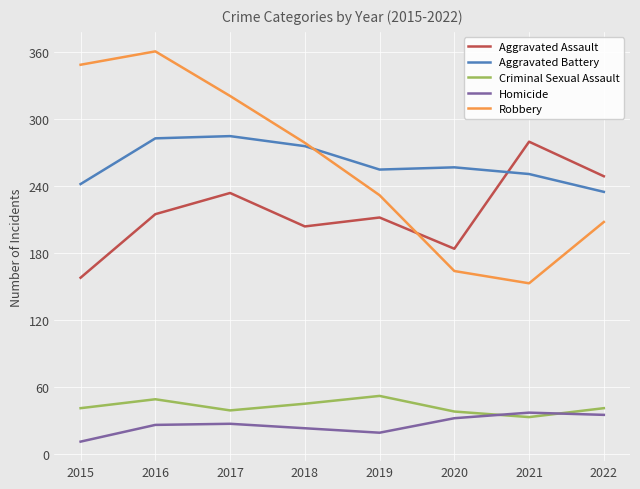

What is the total value across all series at 2021?

754